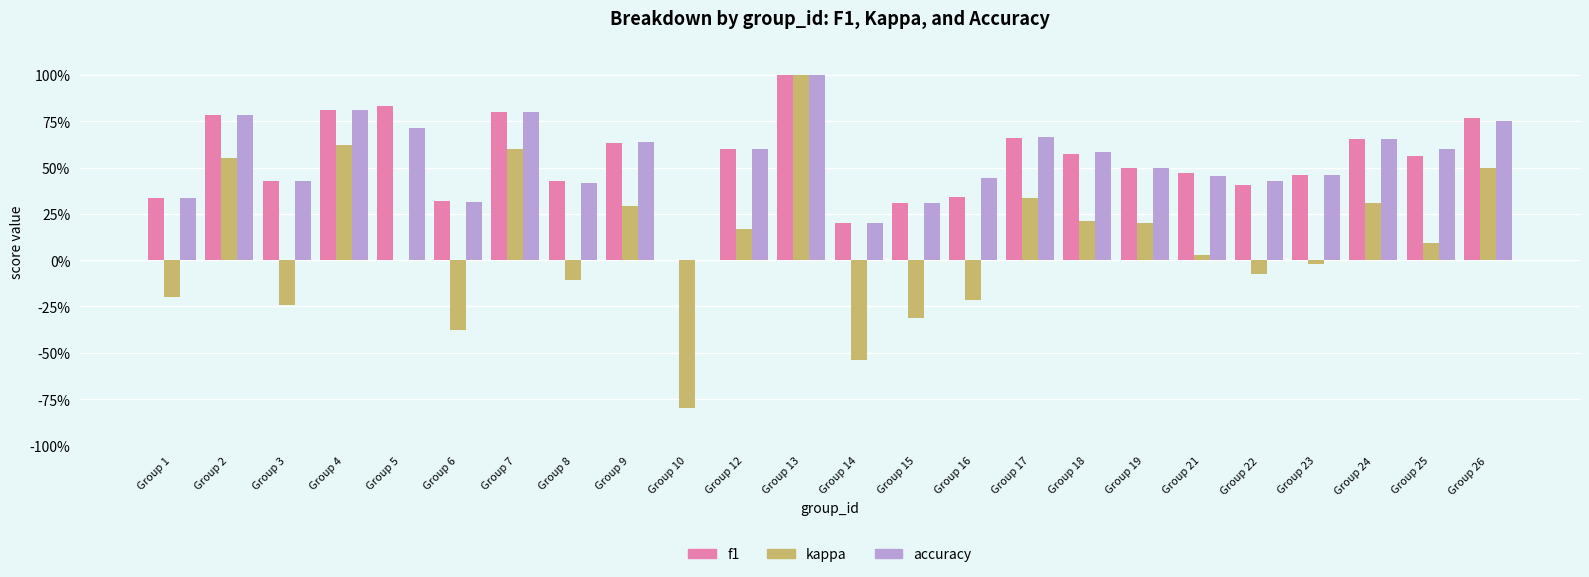

Does the chart contain stacked bars?

No